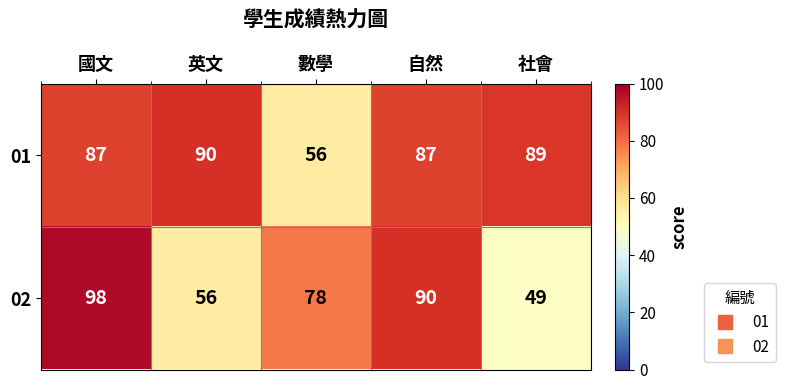

What is the difference between the highest and lowest values at 國文?

11